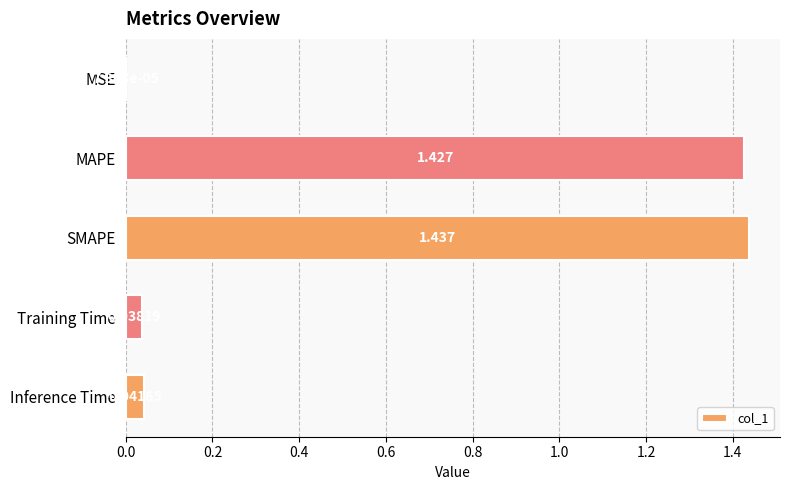

Which label corresponds to the largest value in the chart?

SMAPE